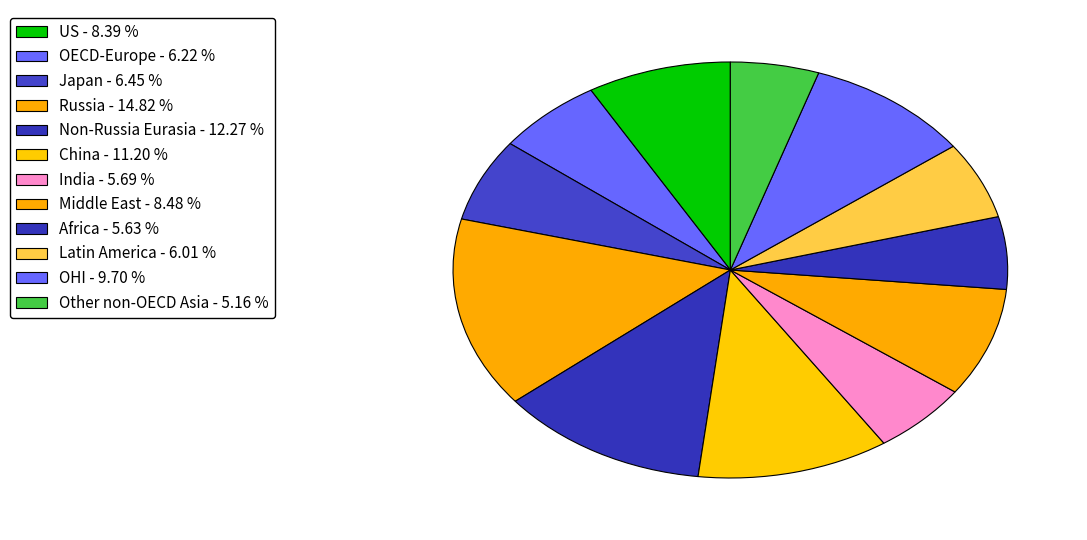

The OECD-Europe slice represents 13% of the pie. True or false?

False